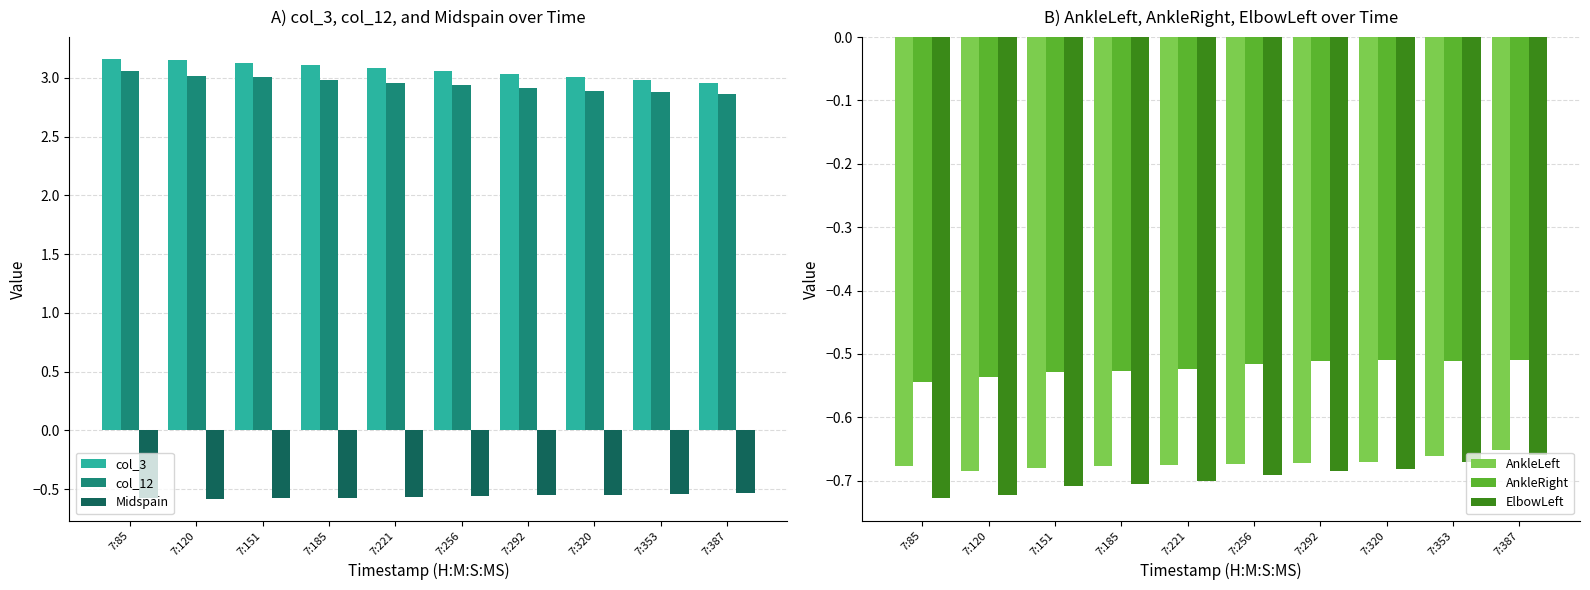

At how many categories does at least one series exceed 2?

10